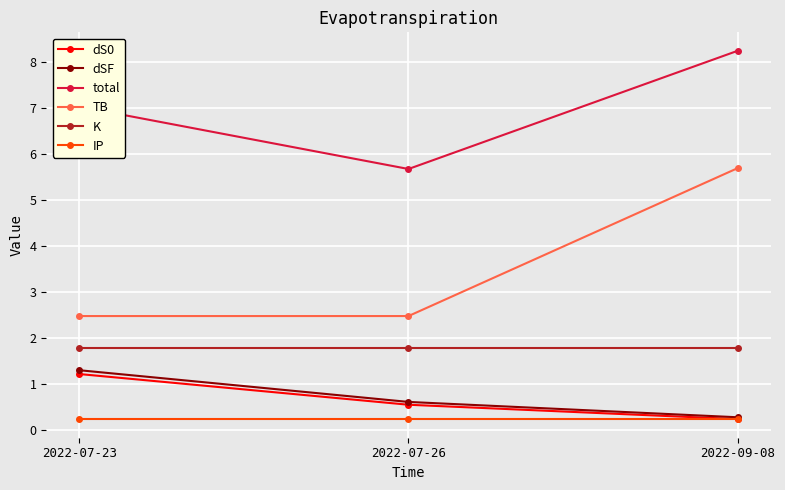

What is the difference between the maximum and second lowest values in the total series?

1.2